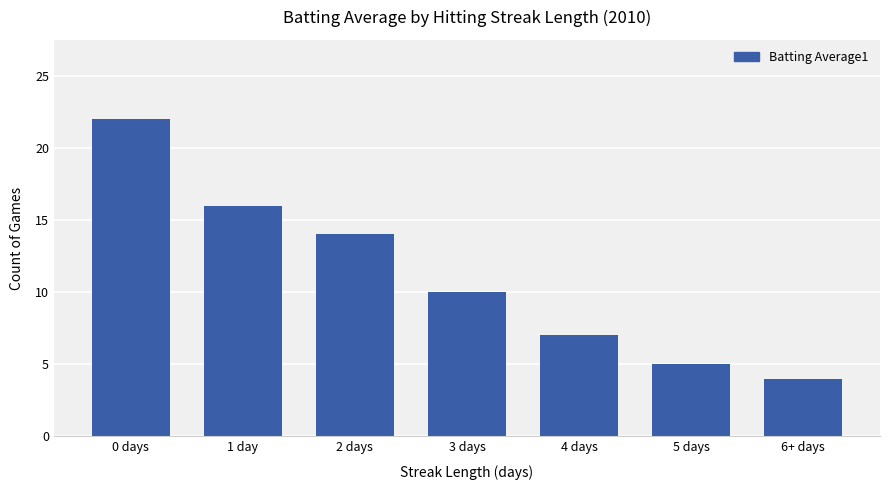

Reading left to right, list all the values displayed in this chart.

0 days=22	1 day=16	2 days=14	3 days=10	4 days=7	5 days=5	6+ days=4